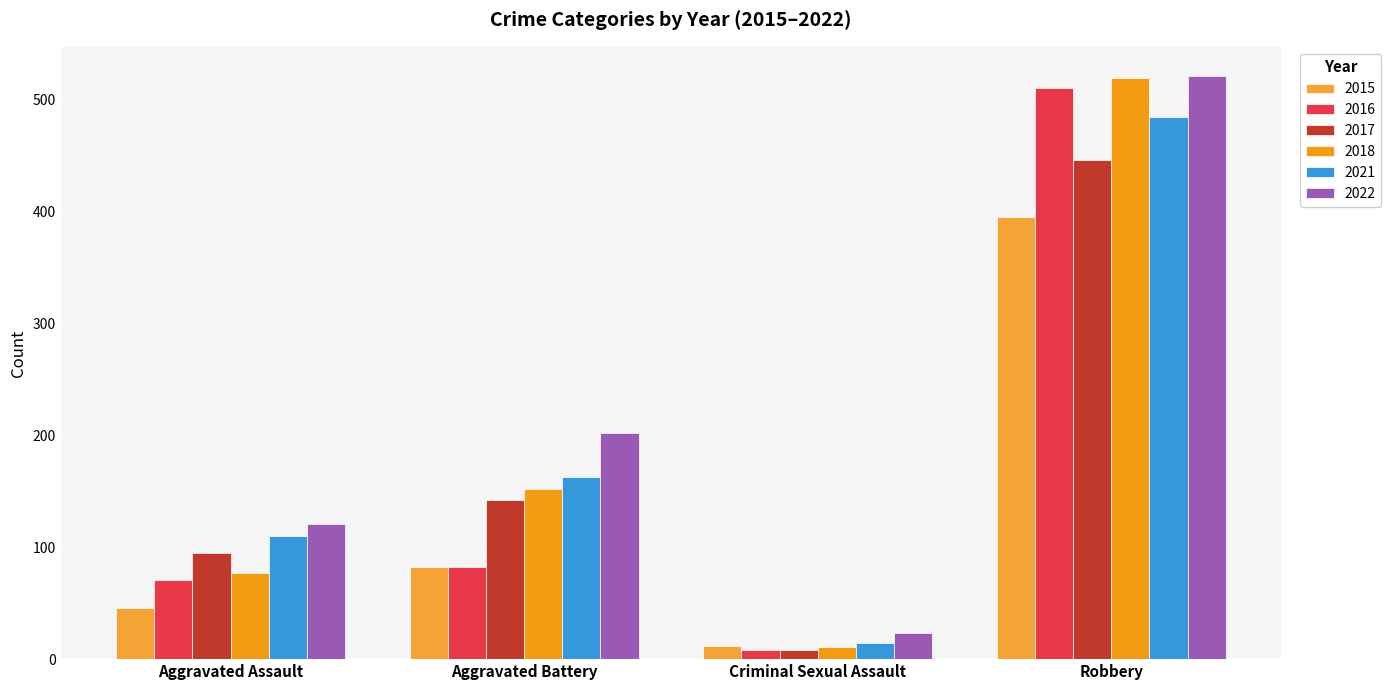

What are all the series names shown in the legend?

2015, 2016, 2017, 2018, 2021, 2022